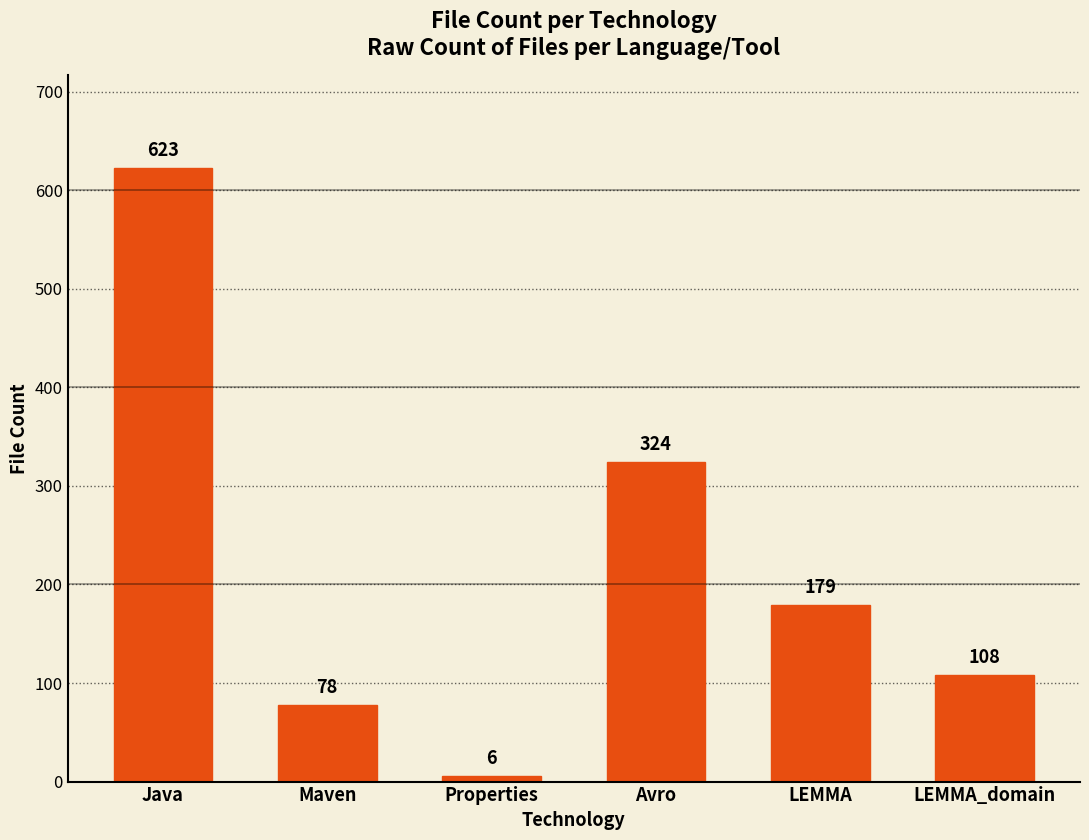

The value at Java is 623. True or false?

True